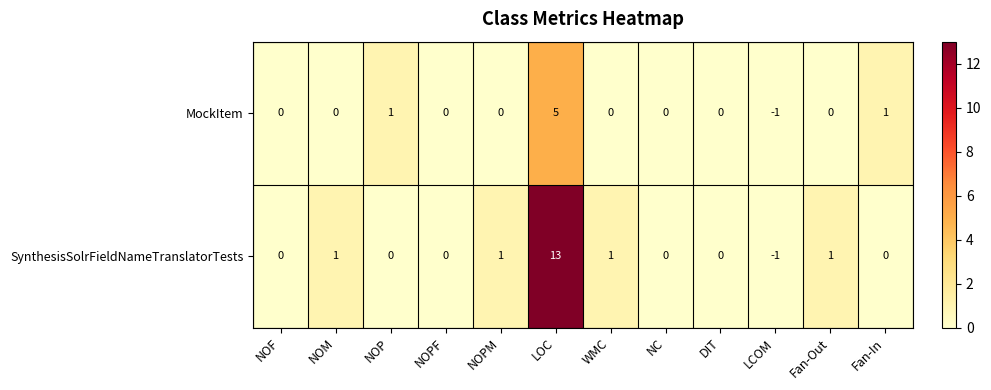

What is the difference between the maximum and minimum values in the SynthesisSolrFieldNameTranslatorTests series?

14